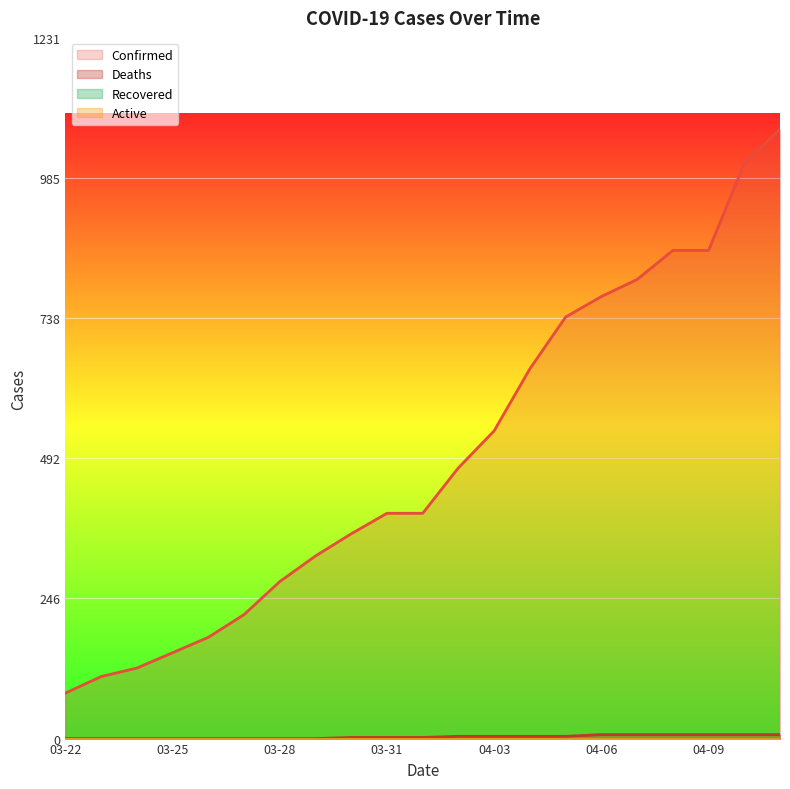

What is the label of the 10th point from the right?

04-02